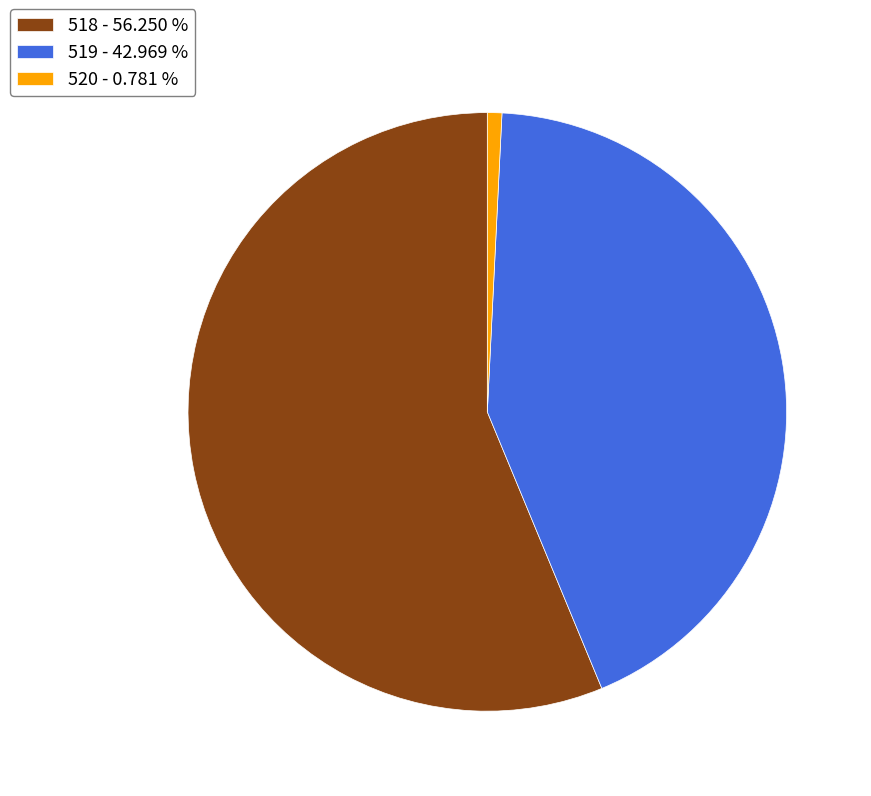

Rank the categories by value from highest to lowest.

518, 519, 520